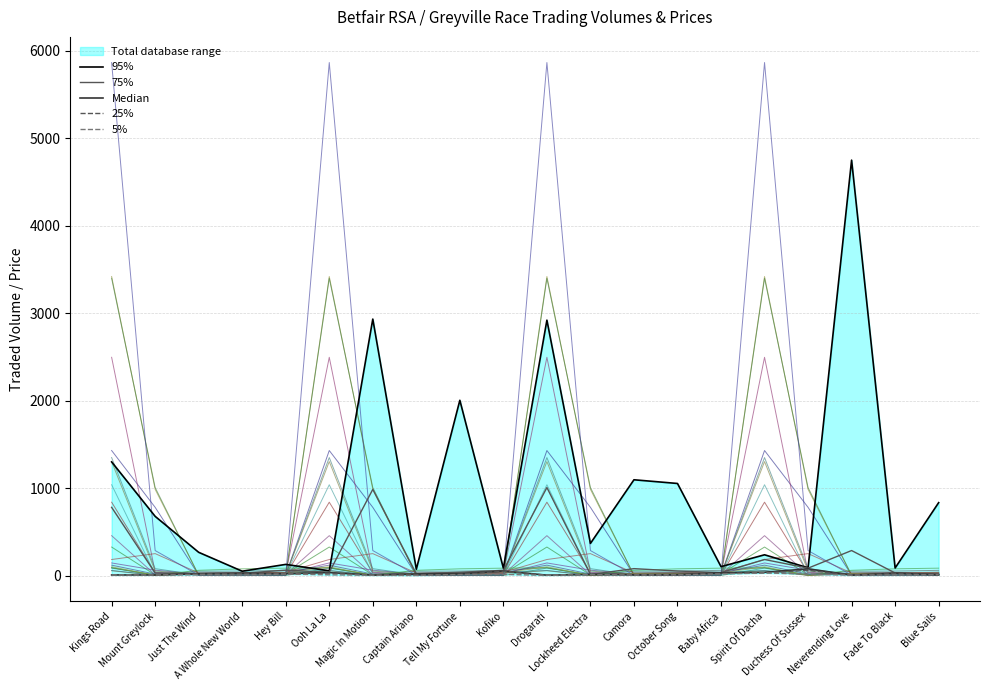

At which label does PPTRADEDVOL reach its minimum?

A Whole New World